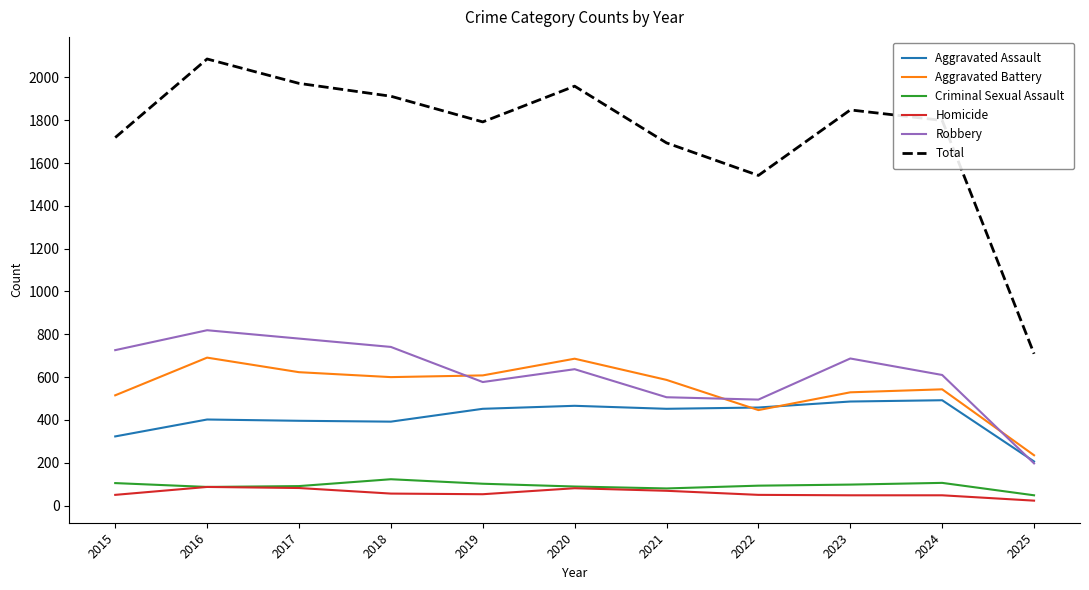

True or false: Aggravated Battery and Robbery intersect in this chart.

True